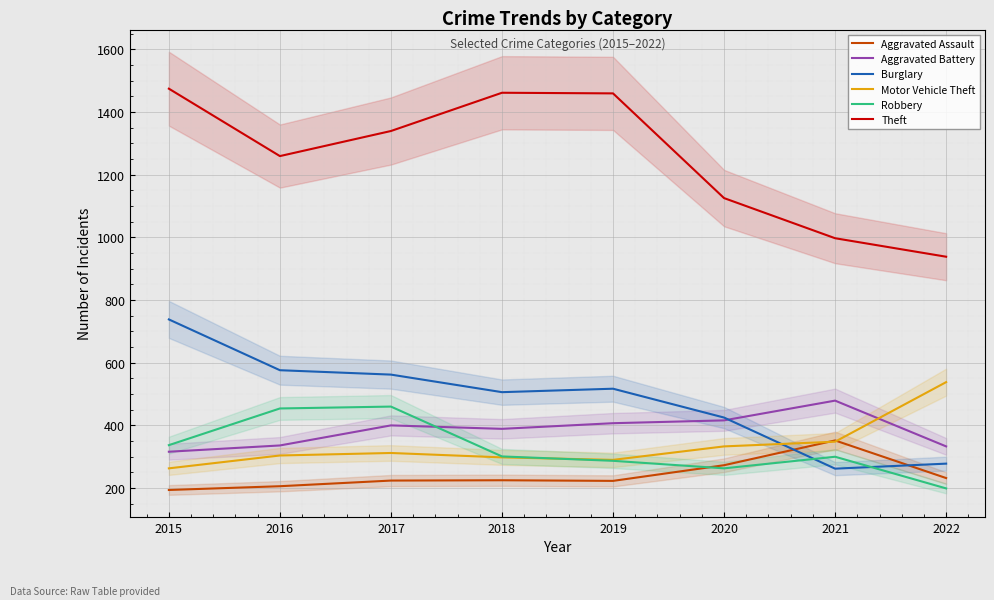

How many distinct data groups are displayed?

6